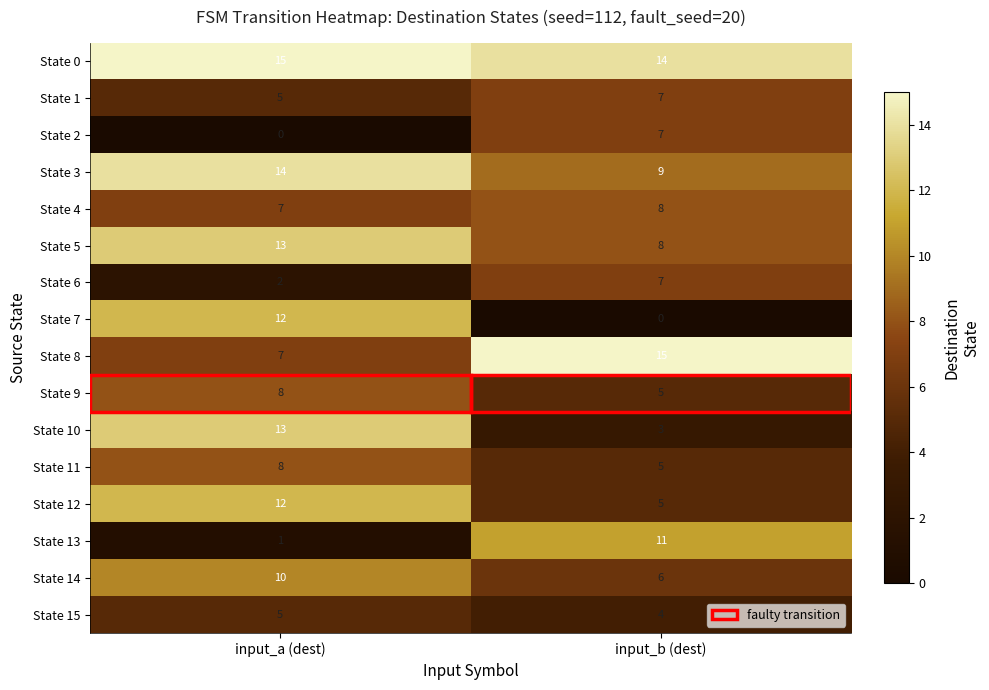

The State 7 series shows -5 at input_b (dest). True or false?

False